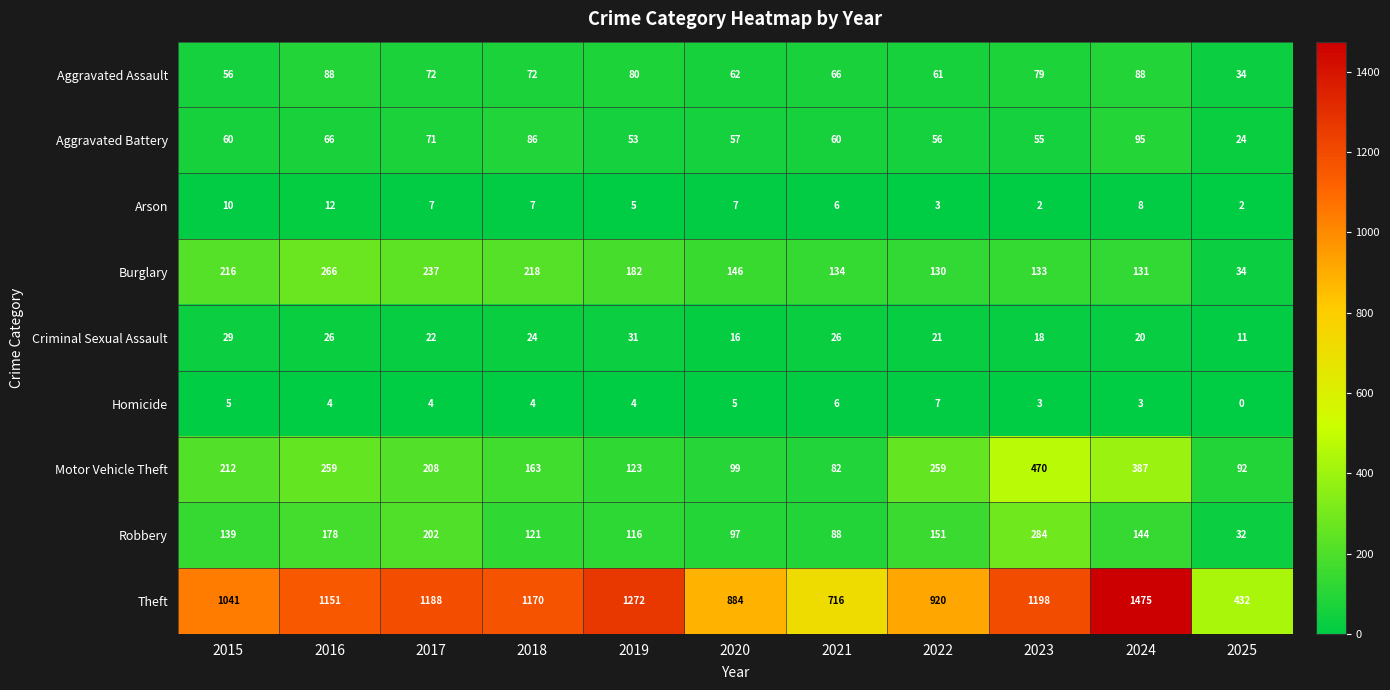

Which series has the largest total across all categories?

Theft